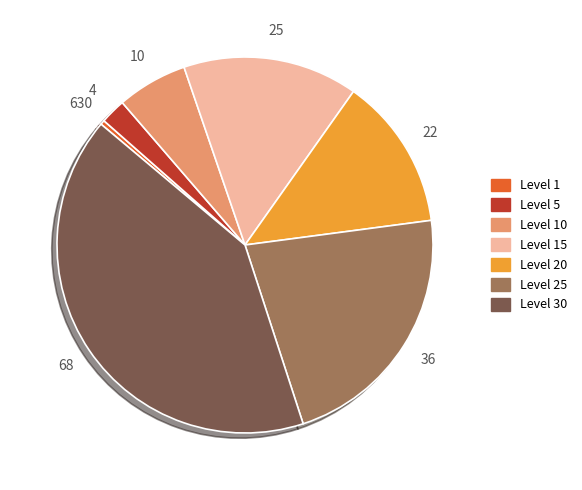

How many slices are in this pie chart?

7